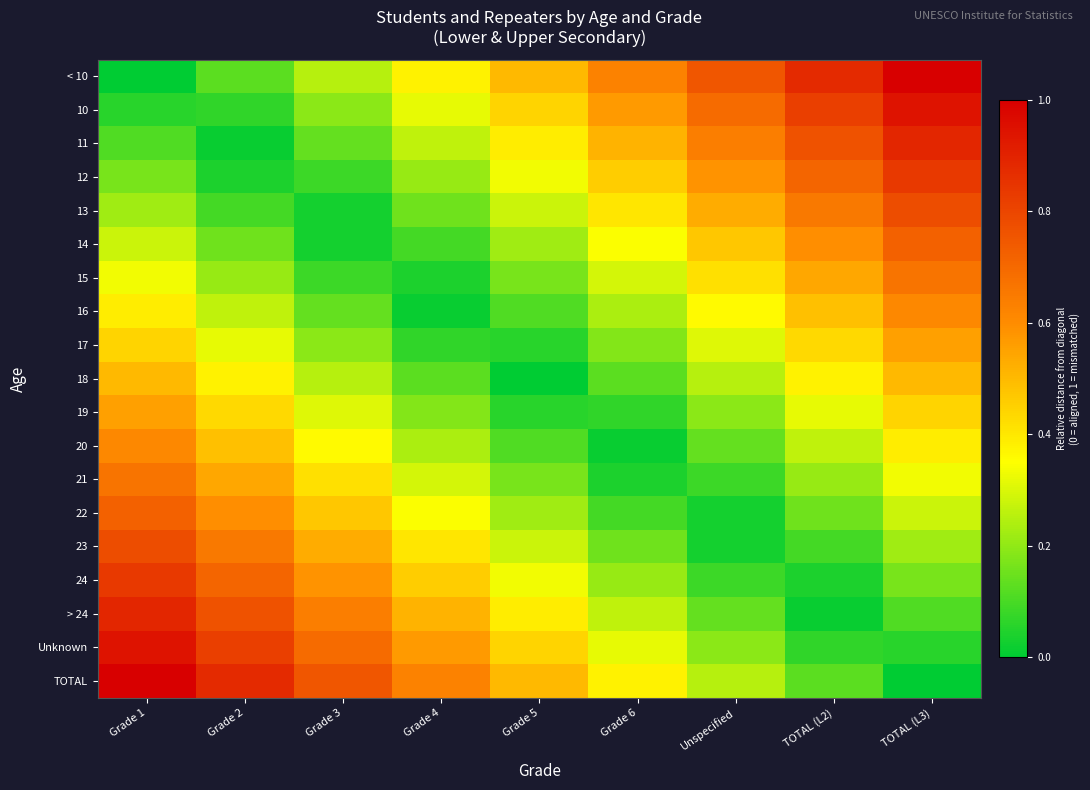

What is the spread (max minus min) of values at Grade 3?

0.7